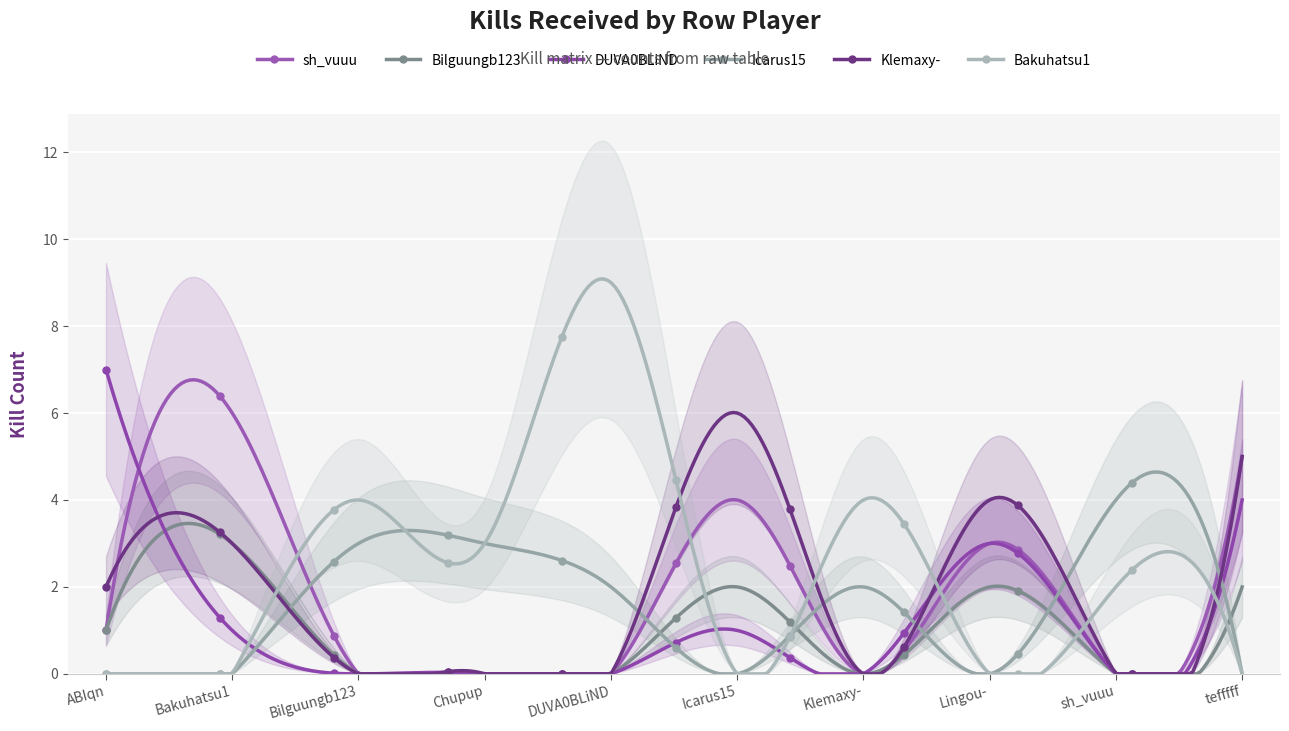

At how many categories does at least one series exceed 8?

1